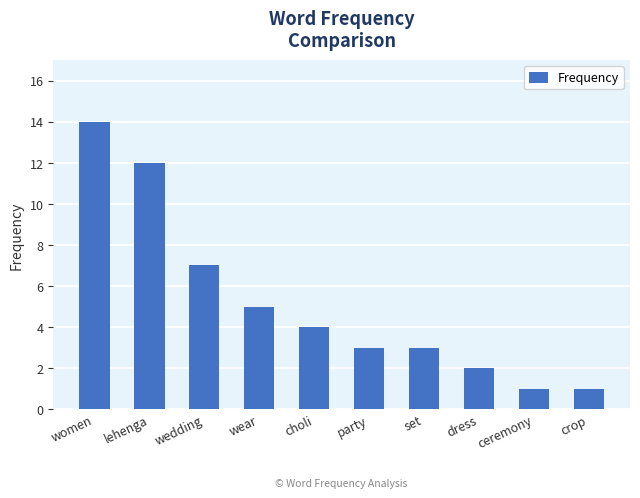

At which category does the chart reach its peak across all series?

women